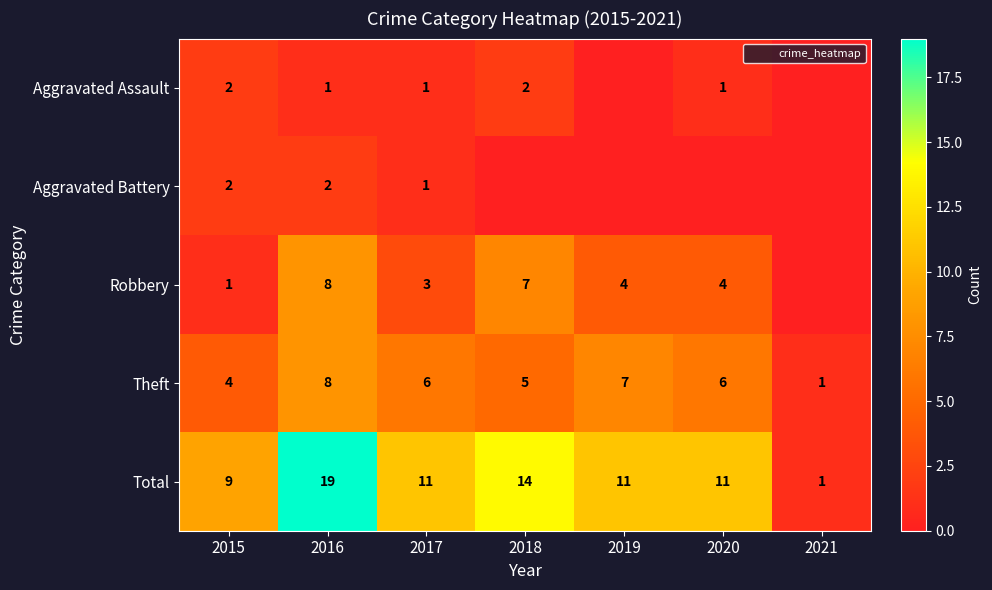

What is the sum of the Aggravated Assault values at 2018 and 2019?

2